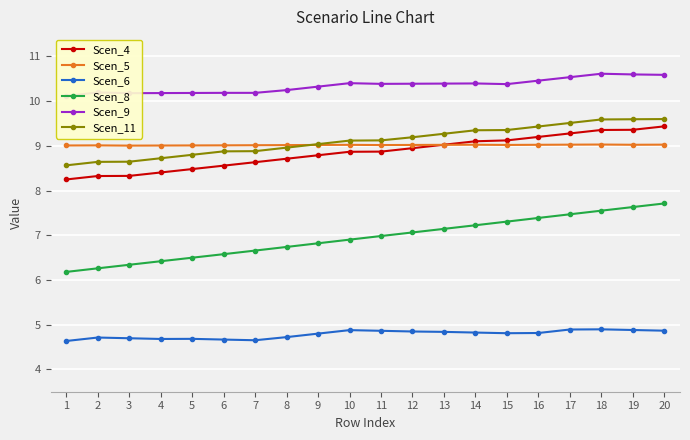

Reading left to right, what are all the values shown in this chart?

Scen_4: 1=8.2	2=8.3	3=8.3	4=8.4	5=8.5	6=8.6	7=8.6	8=8.7	9=8.8	10=8.9	11=8.9	12=8.9	13=9.0	14=9.1	15=9.1	16=9.2	17=9.3	18=9.4	19=9.4	20=9.4
Scen_5: 1=9.0	2=9.0	3=9.0	4=9.0	5=9.0	6=9.0	7=9.0	8=9.0	9=9.0	10=9.0	11=9.0	12=9.0	13=9.0	14=9.0	15=9.0	16=9.0	17=9.0	18=9.0	19=9.0	20=9.0
Scen_6: 1=4.6	2=4.7	3=4.7	4=4.7	5=4.7	6=4.7	7=4.7	8=4.7	9=4.8	10=4.9	11=4.9	12=4.8	13=4.8	14=4.8	15=4.8	16=4.8	17=4.9	18=4.9	19=4.9	20=4.9
Scen_8: 1=6.2	2=6.3	3=6.3	4=6.4	5=6.5	6=6.6	7=6.7	8=6.7	9=6.8	10=6.9	11=7.0	12=7.1	13=7.1	14=7.2	15=7.3	16=7.4	17=7.5	18=7.6	19=7.6	20=7.7
Scen_9: 1=10.1	2=10.2	3=10.2	4=10.2	5=10.2	6=10.2	7=10.2	8=10.2	9=10.3	10=10.4	11=10.4	12=10.4	13=10.4	14=10.4	15=10.4	16=10.5	17=10.5	18=10.6	19=10.6	20=10.6
Scen_11: 1=8.6	2=8.6	3=8.6	4=8.7	5=8.8	6=8.9	7=8.9	8=9.0	9=9.0	10=9.1	11=9.1	12=9.2	13=9.3	14=9.3	15=9.4	16=9.4	17=9.5	18=9.6	19=9.6	20=9.6